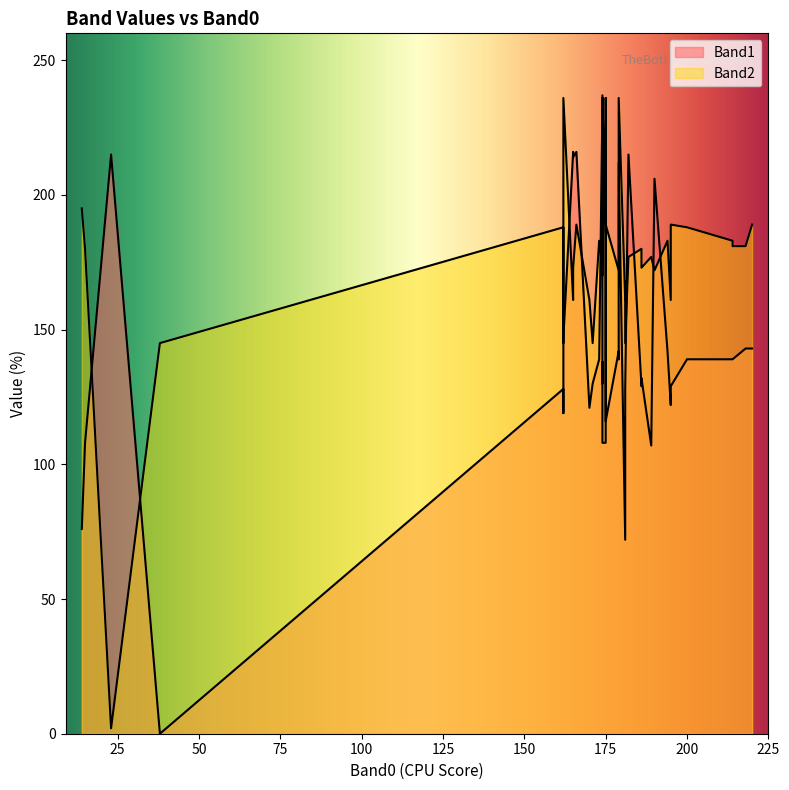

What is the spread (max minus min) of values at 17?

89